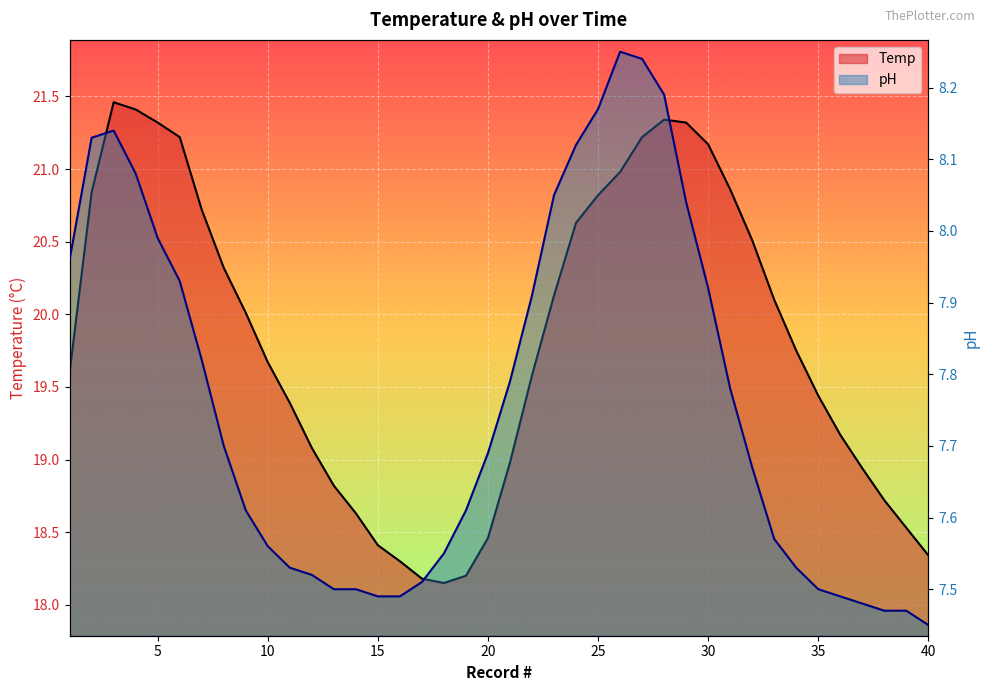

At which label is pH closest to 7?

40